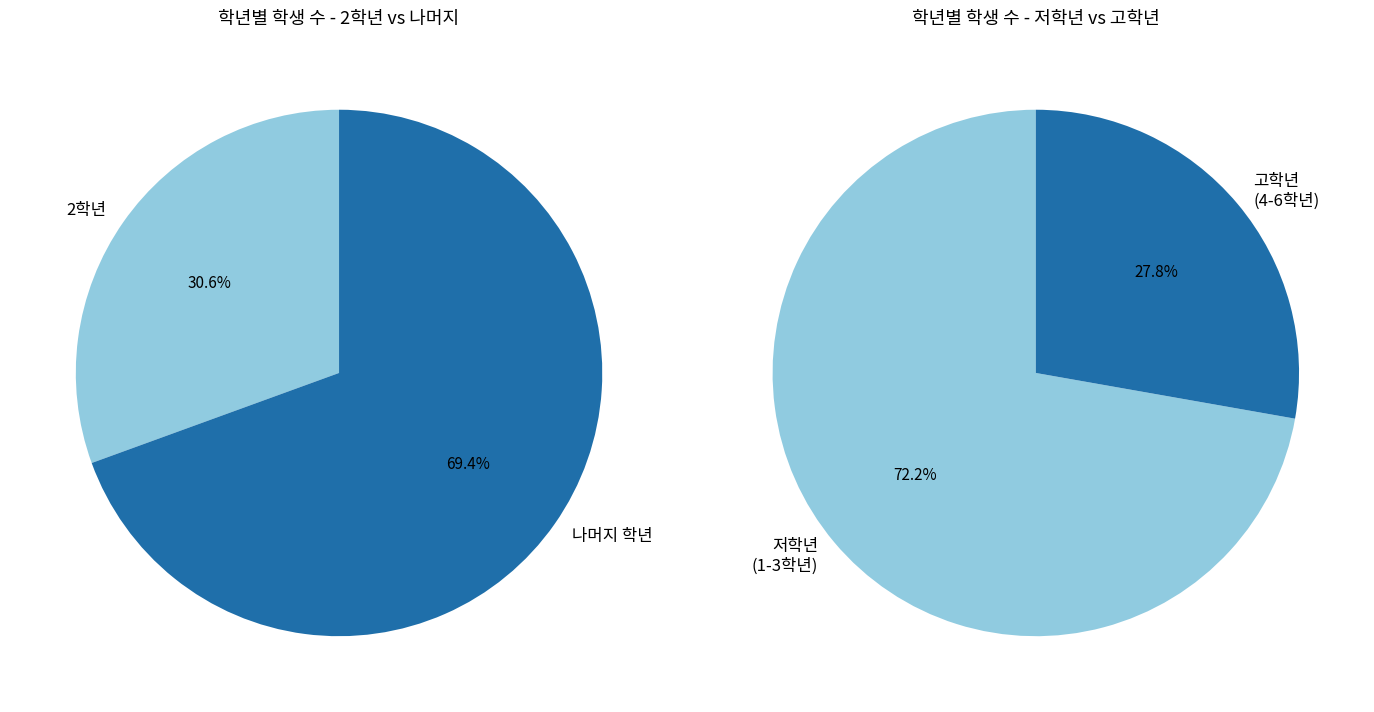

The 2학년 slice represents 24% of the pie. True or false?

False